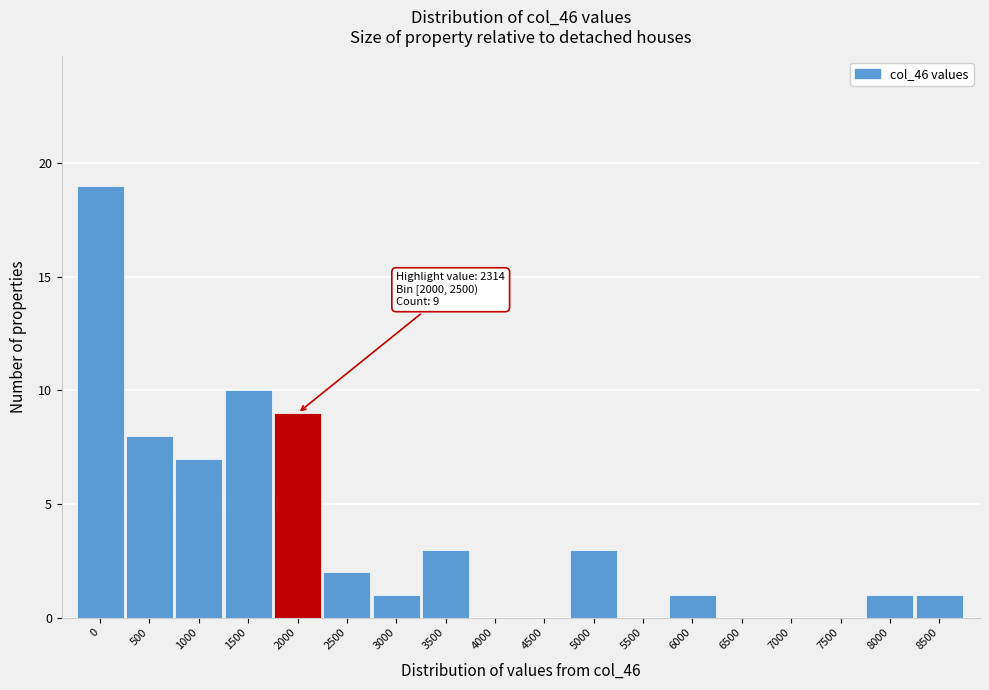

Reading left to right, extract all data points from this chart.

0=19	500=8	1000=7	1500=10	2000=9	2500=2	3000=1	3500=3	4000=0	4500=0	5000=3	5500=0	6000=1	6500=0	7000=0	7500=0	8000=1	8500=1